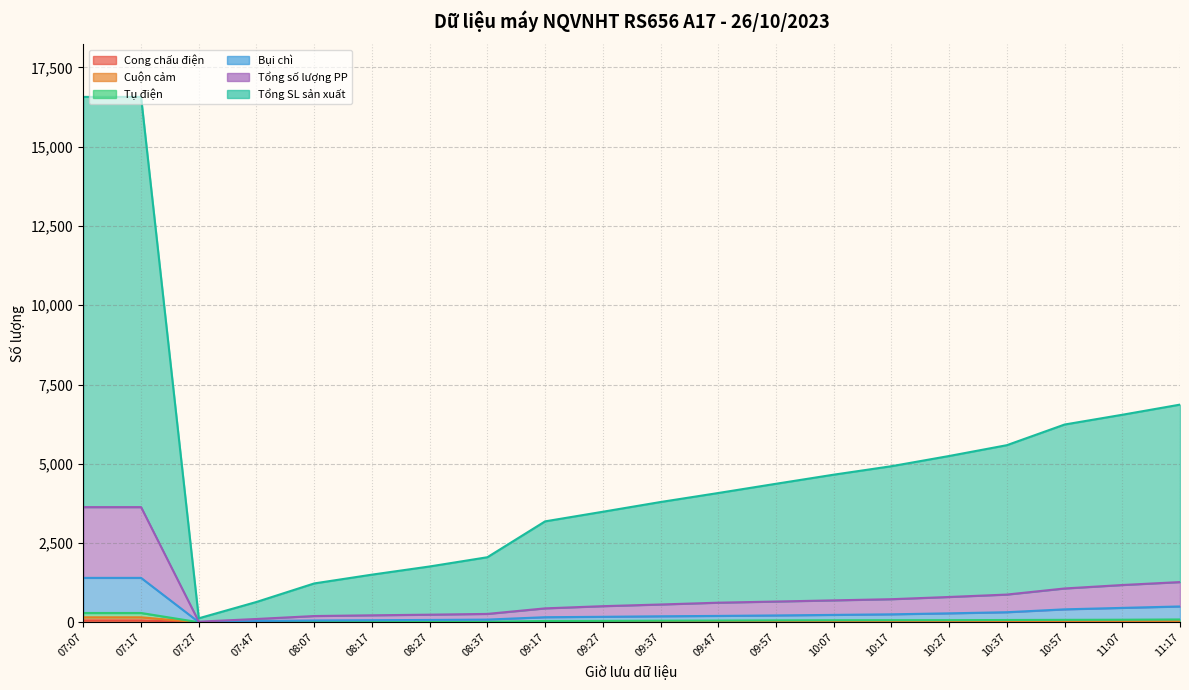

How many lines are shown in the chart?

6